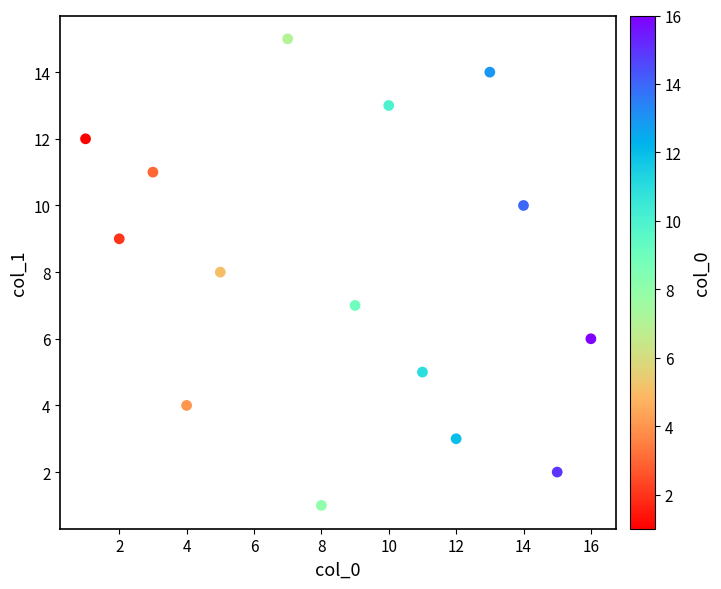

What is the range of X values (max minus min)?

15